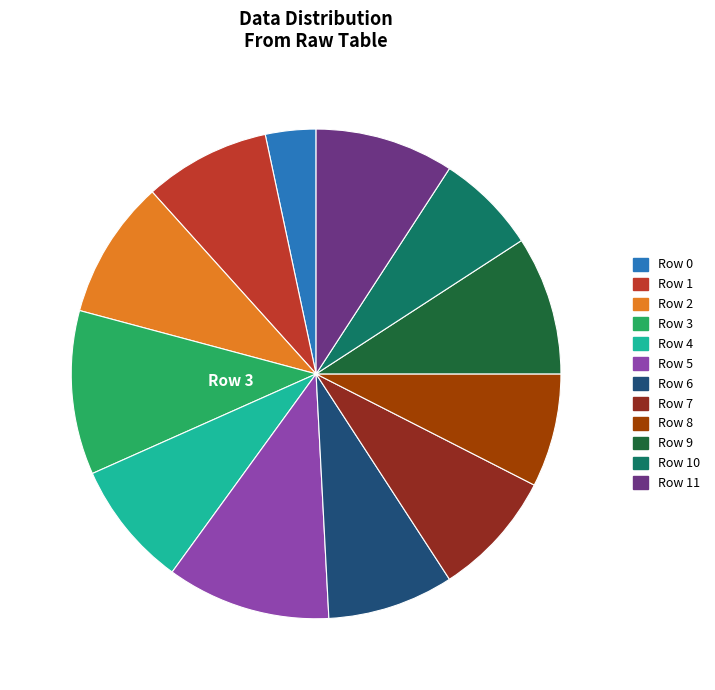

Is there any slice that represents more than half of the pie?

No